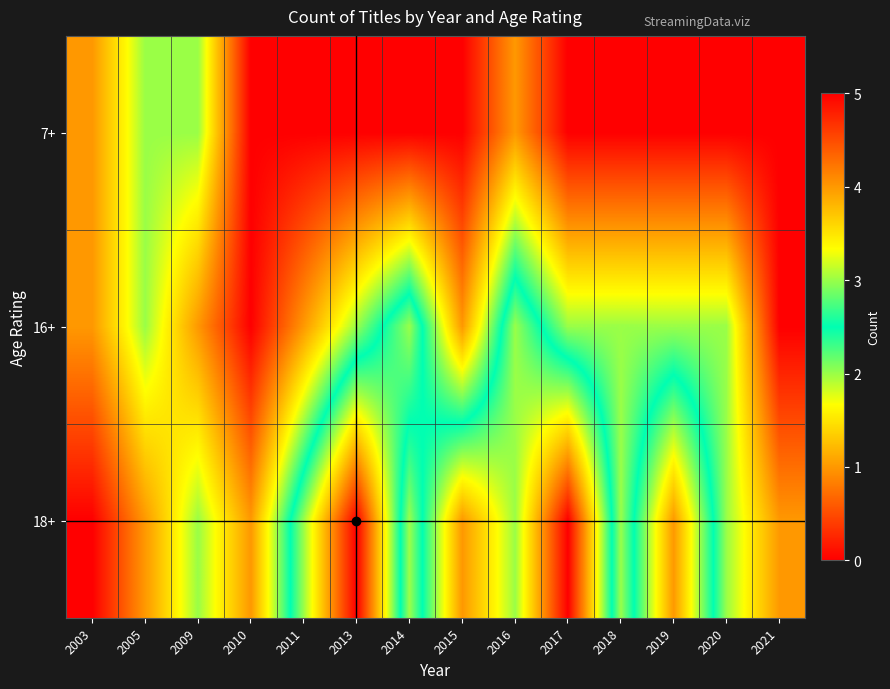

Count the number of categories in the chart.

14